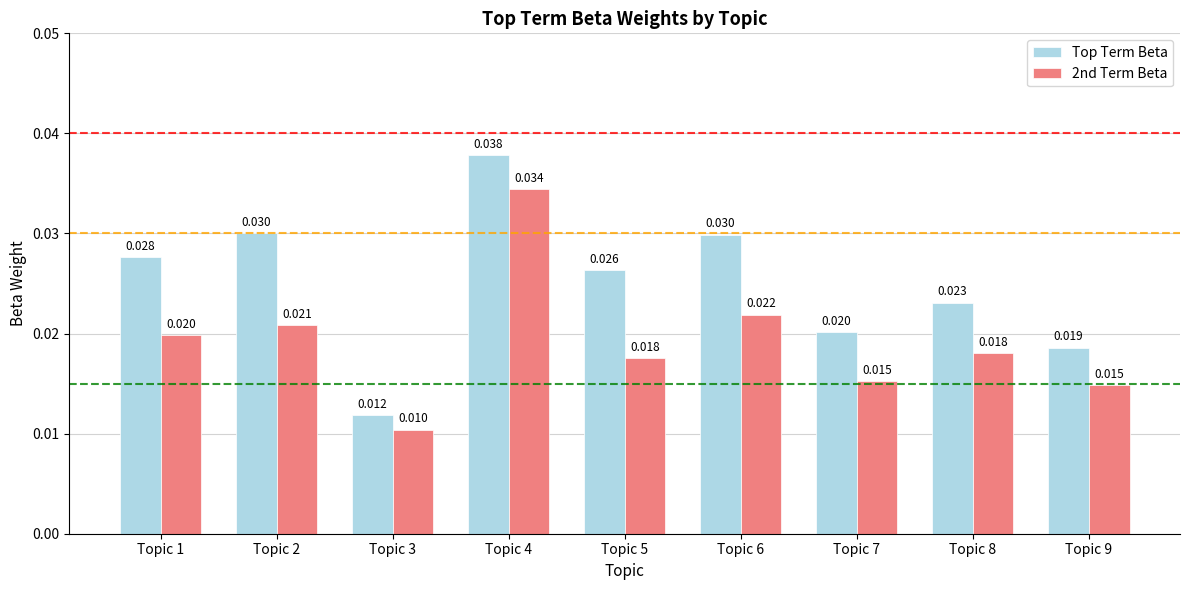

What are all the series names shown in the legend?

Top Term Beta, 2nd Term Beta